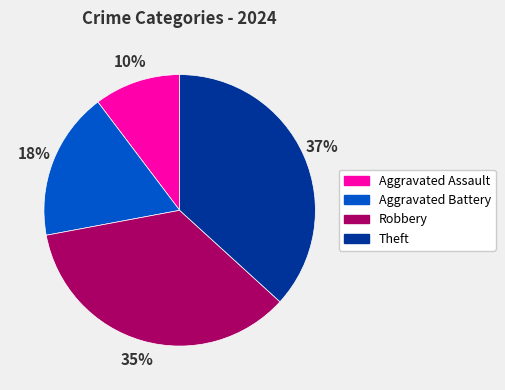

Between Theft and Robbery, which is larger?

Theft